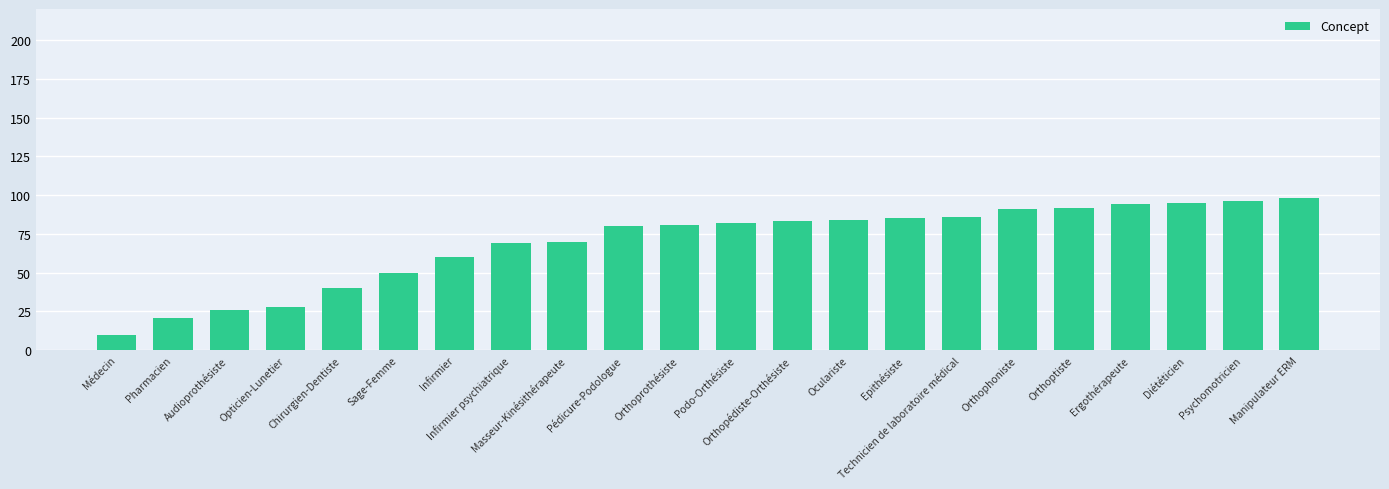

What is the sum of the values at Pédicure-Podologue and Psychomotricien?

176